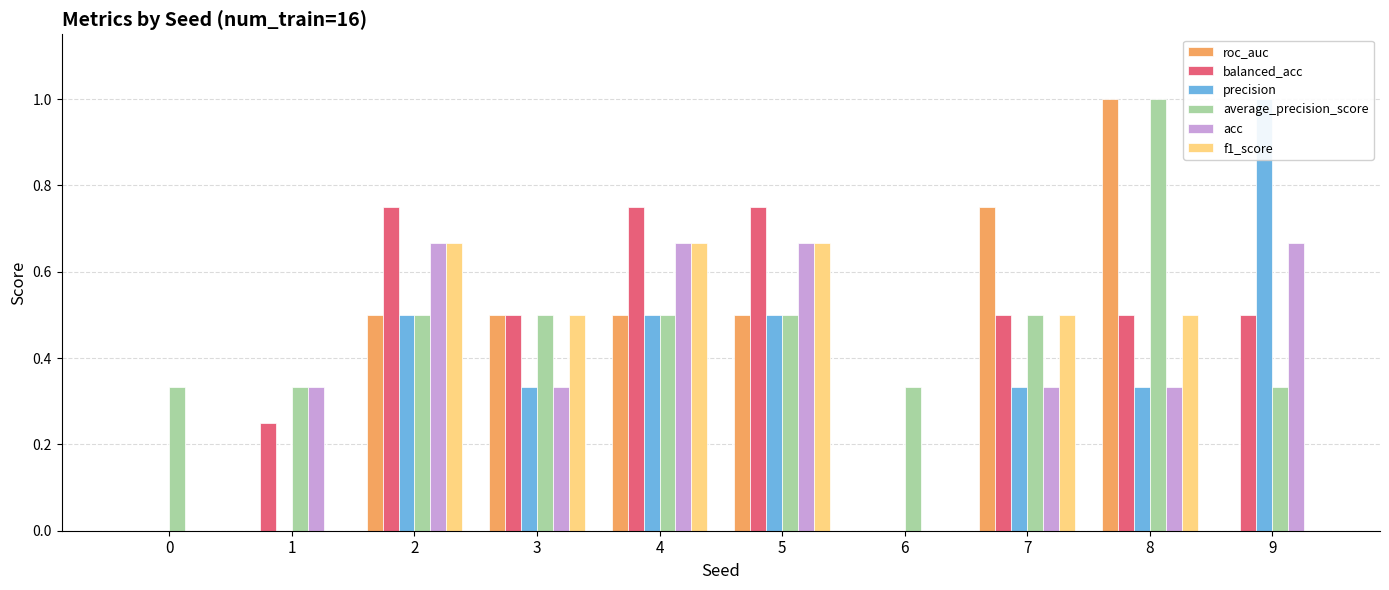

Reading left to right, transcribe all the data shown in this chart.

roc_auc: 0=0.0	1=0.0	2=0.5	3=0.5	4=0.5	5=0.5	6=0.0	7=0.8	8=1.0	9=0.0
balanced_acc: 0=0.0	1=0.2	2=0.8	3=0.5	4=0.8	5=0.8	6=0.0	7=0.5	8=0.5	9=0.5
precision: 0=0.0	1=0.0	2=0.5	3=0.3	4=0.5	5=0.5	6=0.0	7=0.3	8=0.3	9=1.0
average_precision_score: 0=0.3	1=0.3	2=0.5	3=0.5	4=0.5	5=0.5	6=0.3	7=0.5	8=1.0	9=0.3
acc: 0=0.0	1=0.3	2=0.7	3=0.3	4=0.7	5=0.7	6=0.0	7=0.3	8=0.3	9=0.7
f1_score: 0=0.0	1=0.0	2=0.7	3=0.5	4=0.7	5=0.7	6=0.0	7=0.5	8=0.5	9=0.0